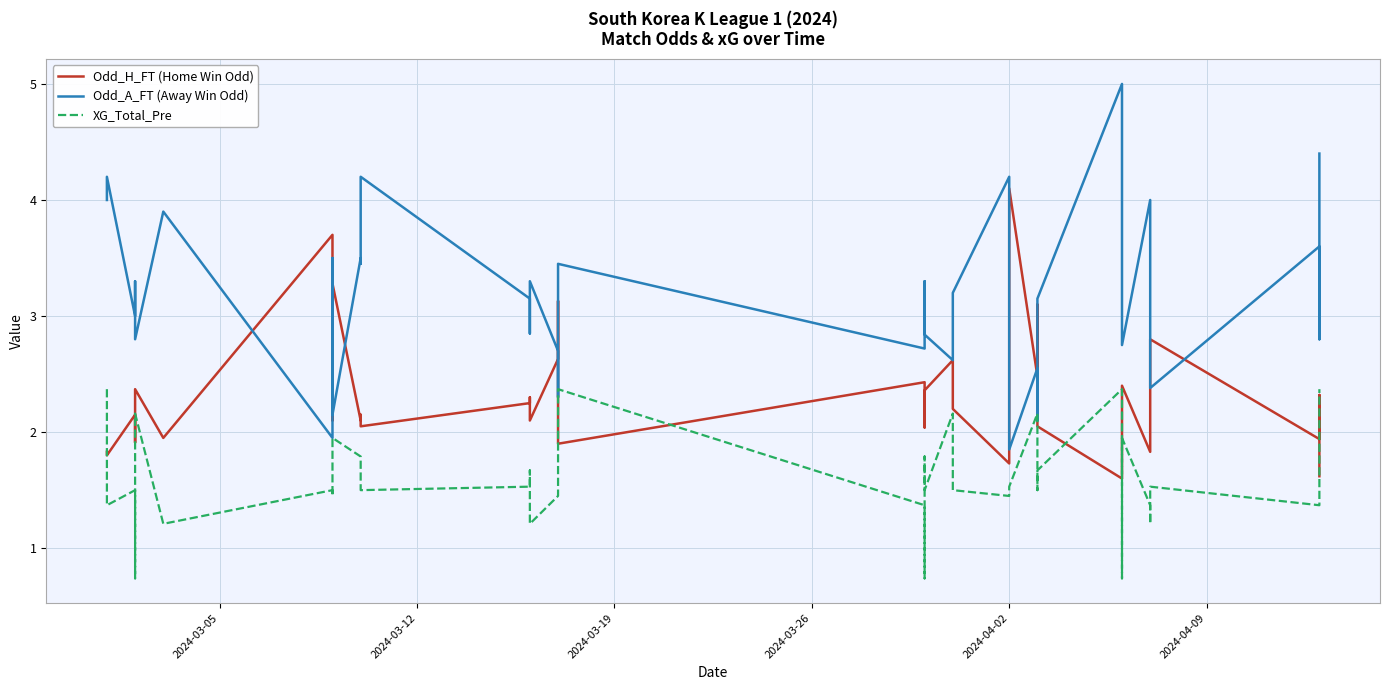

At which label is Odd_A_FT (Away Win Odd) closest to 3?

2024-03-19